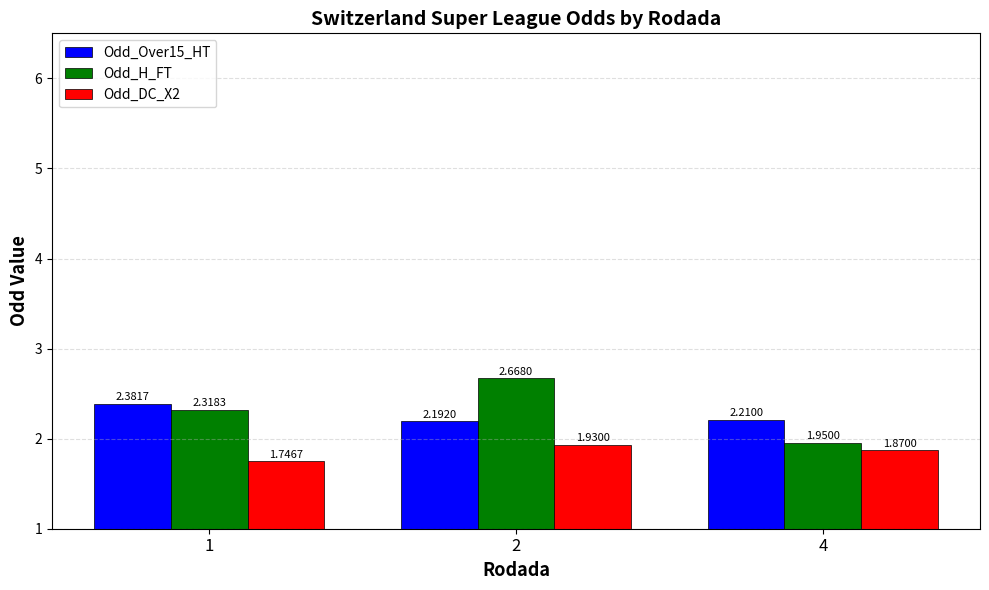

Is the value of Odd_Over15_HT at 1 greater than the value of Odd_DC_X2 at 1?

Yes